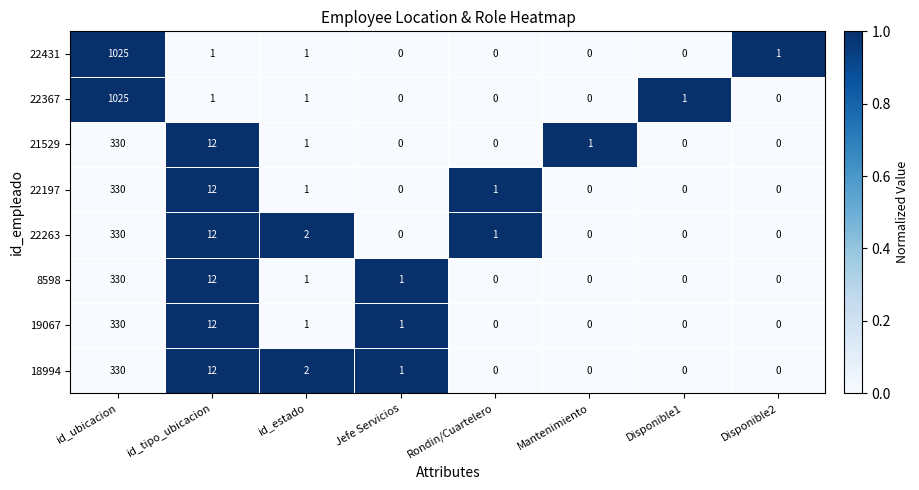

At which category is the sum across all series the highest?

id_ubicacion